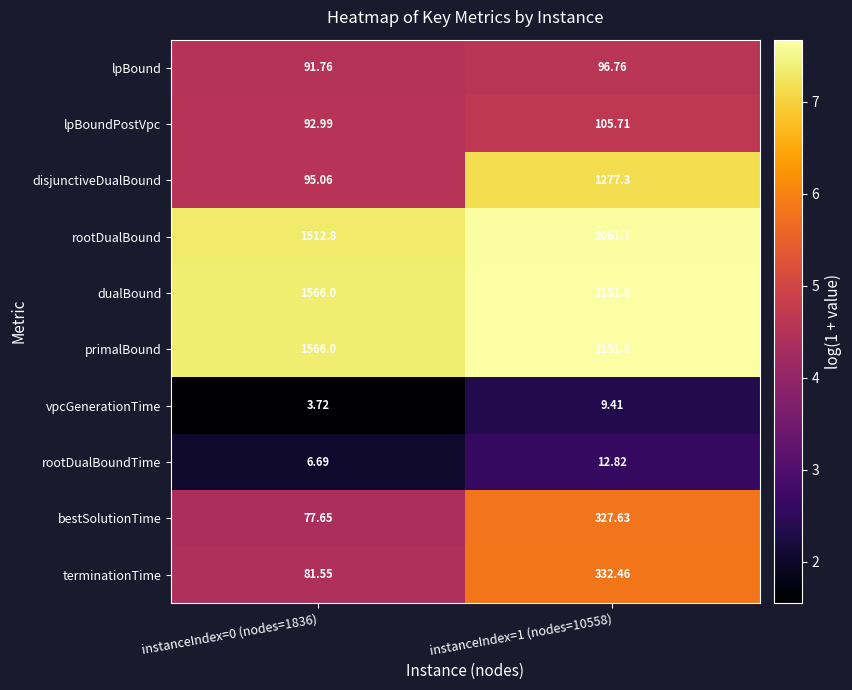

Is the value of lpBound at instanceIndex=1 (nodes=10558) greater than the value of disjunctiveDualBound at instanceIndex=1 (nodes=10558)?

No